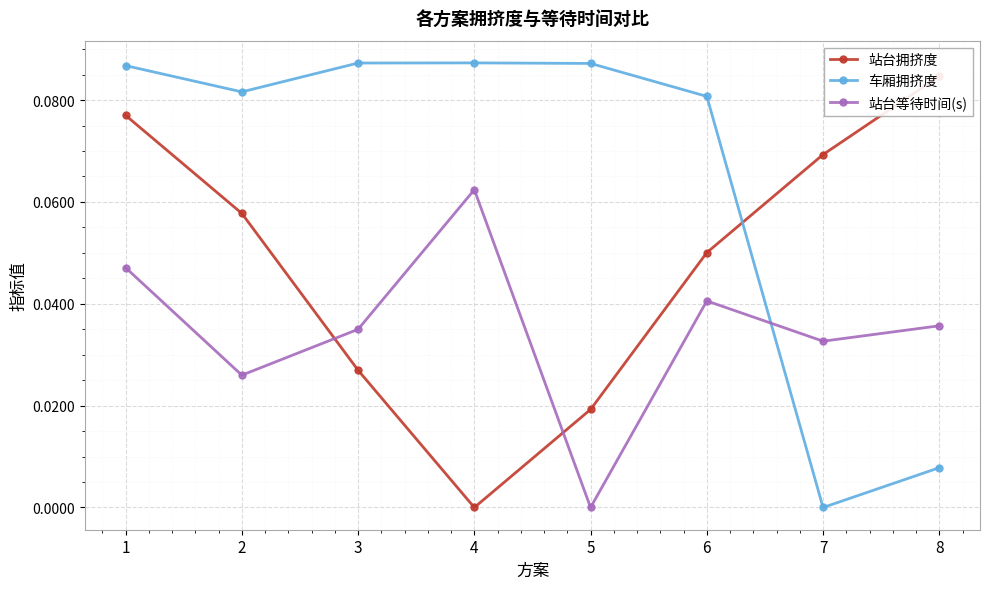

What is the difference between the 站台拥挤度 values at 7 and 4?

0.1